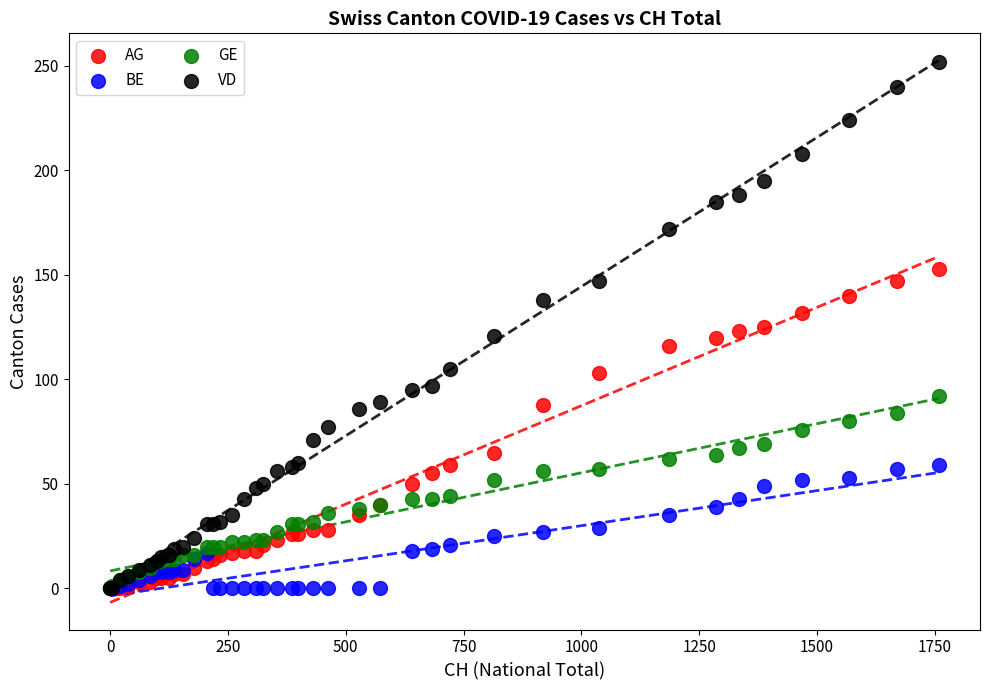

What are all the series names shown in the legend?

AG, BE, GE, VD